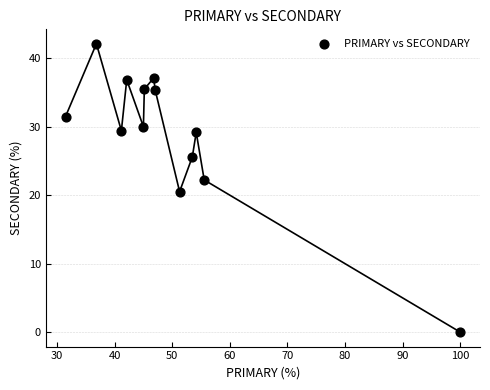

What Y value in the scatter plot is closest to 21?

20.5